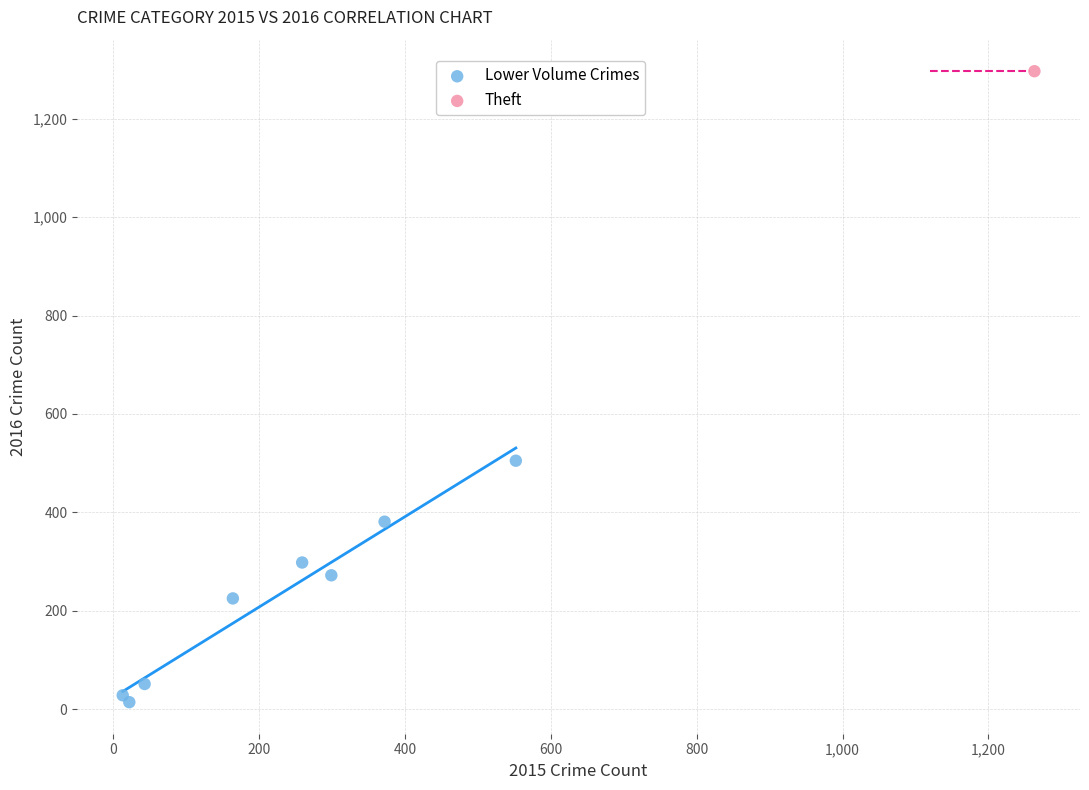

What are all the series names shown in the legend?

Lower Volume Crimes, Theft